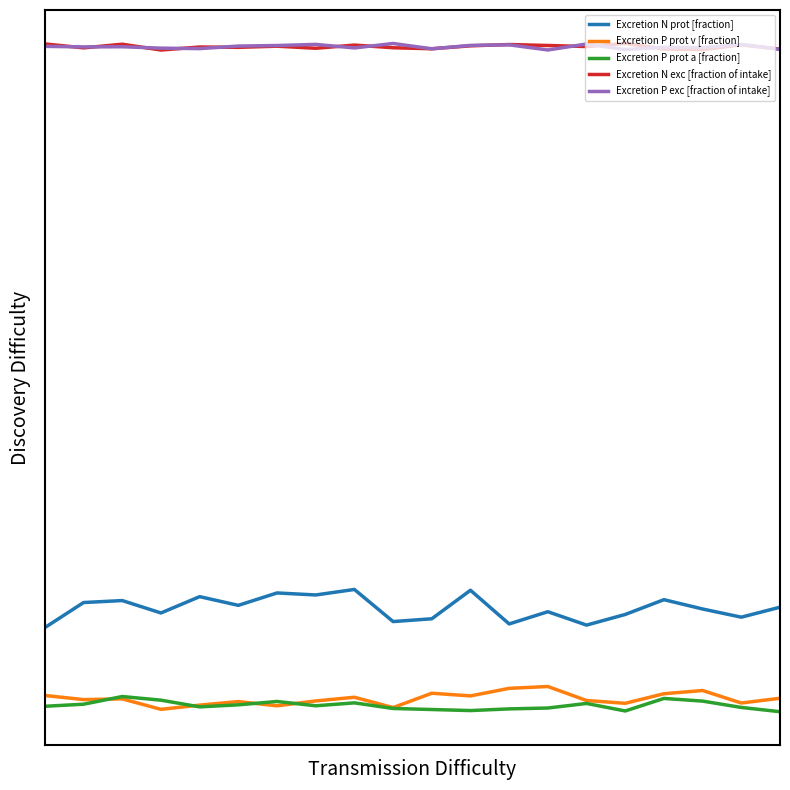

List the labels in order of Excretion P prot a [fraction] value, smallest first.

19, 15, 11, 10, 12, 9, 13, 18, 4, 0, 7, 5, 1, 14, 8, 6, 17, 3, 16, 2